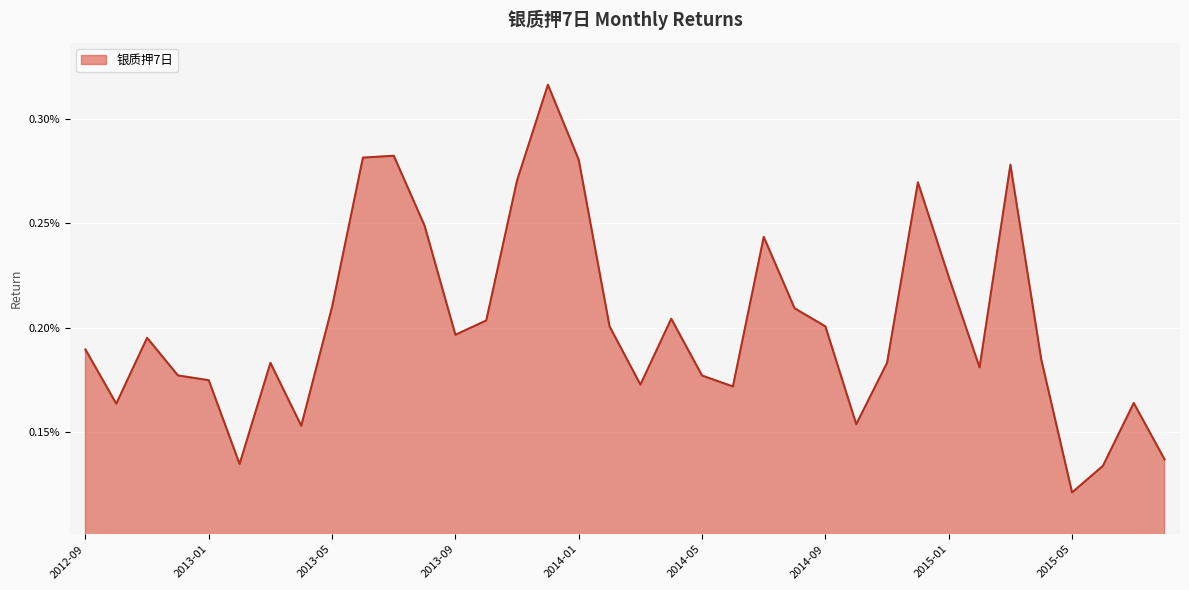

True or false: there are more than 1 points higher than both neighbors.

True